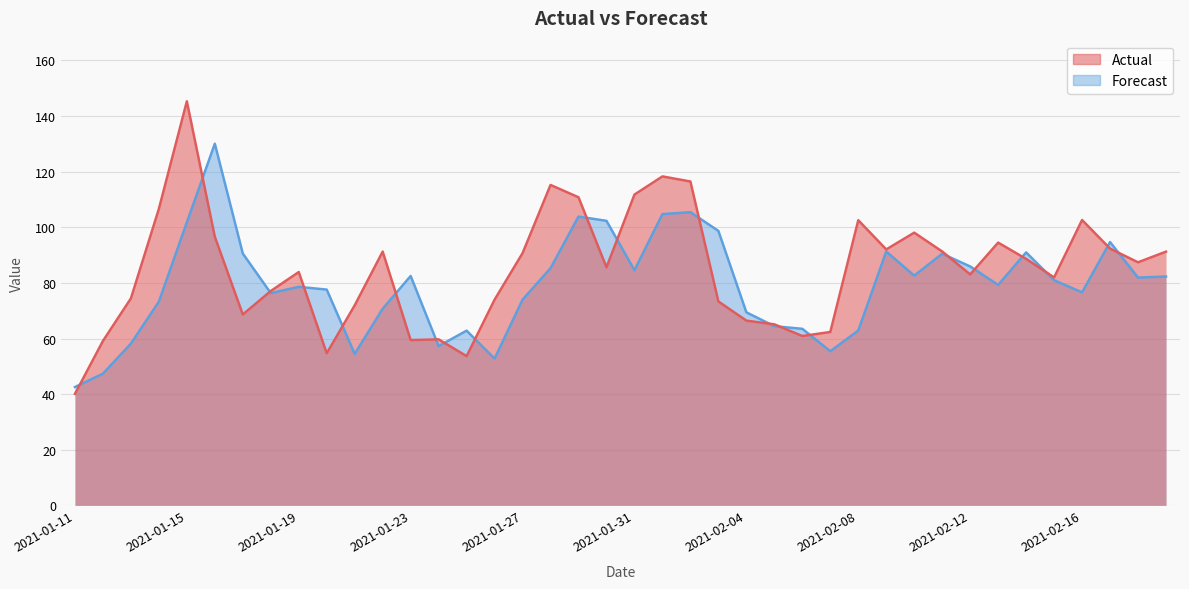

Count the number of categories in the chart.

40